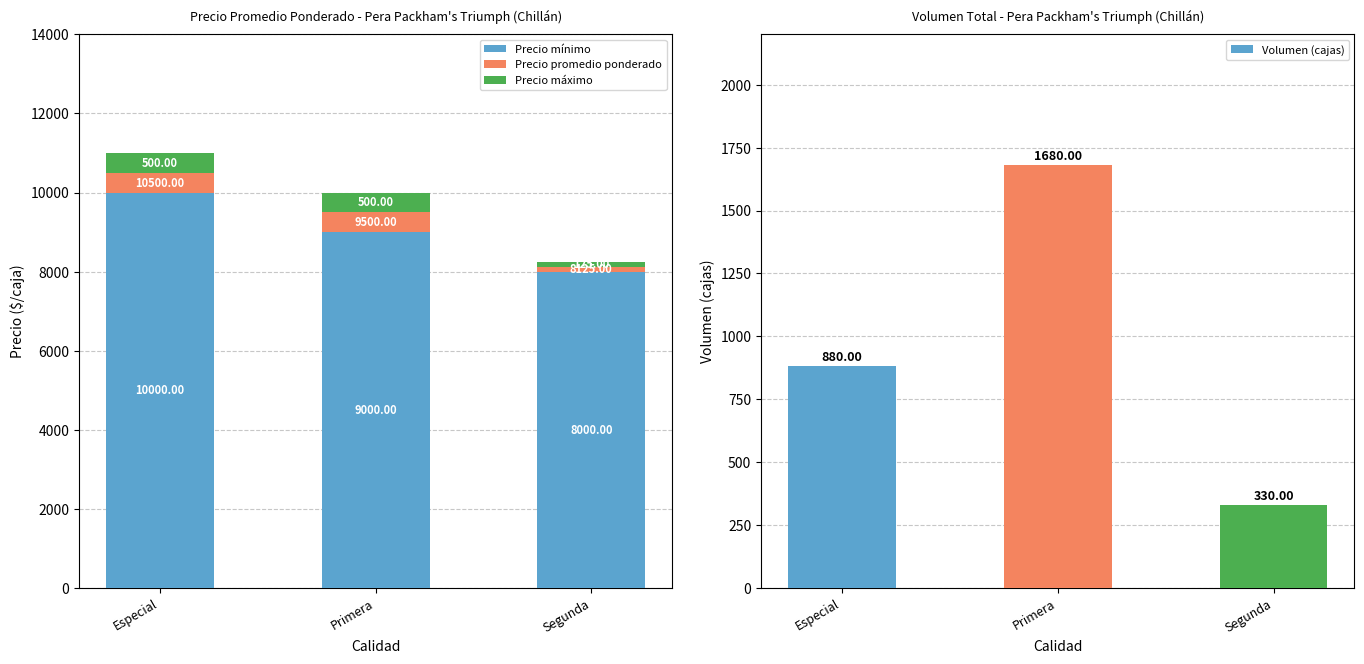

At which label does Precio promedio ponderado reach its minimum?

Segunda